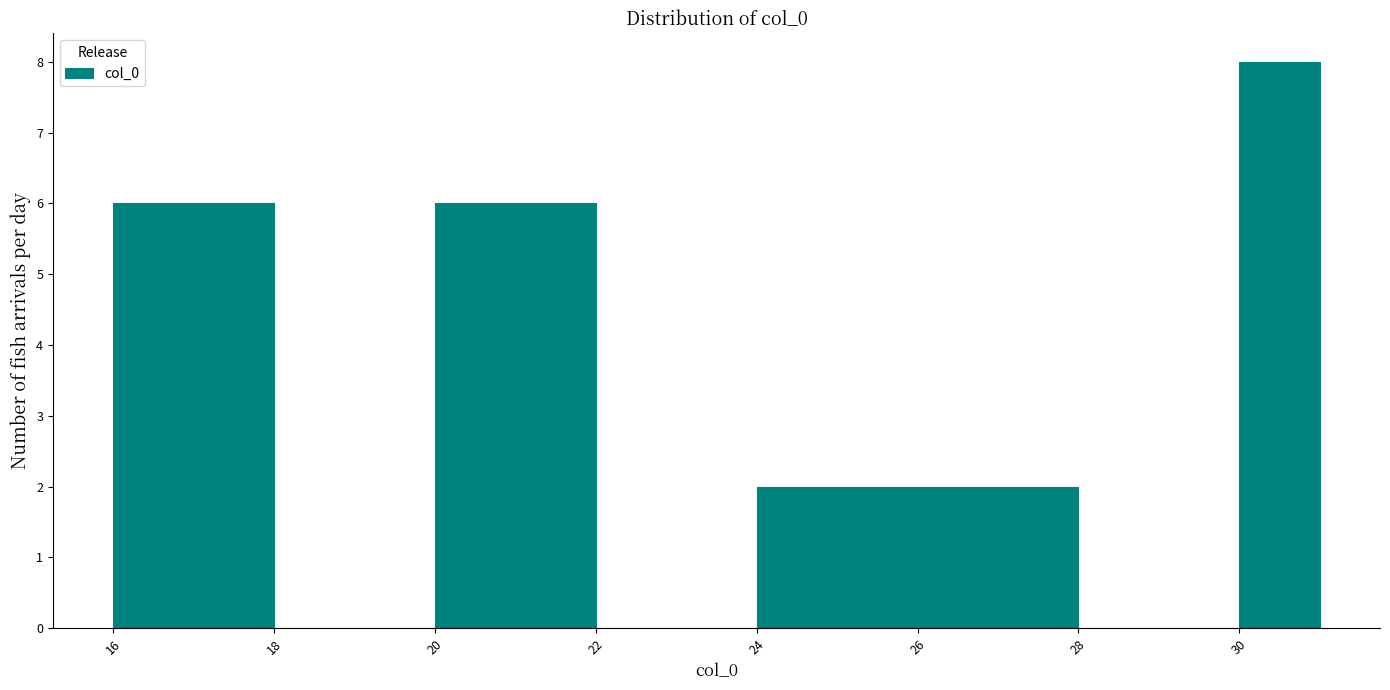

What is the height of the bar covering 17 to 18 on the x-axis? The values are not printed on the chart, so give them approximately, as read against the axis.

6